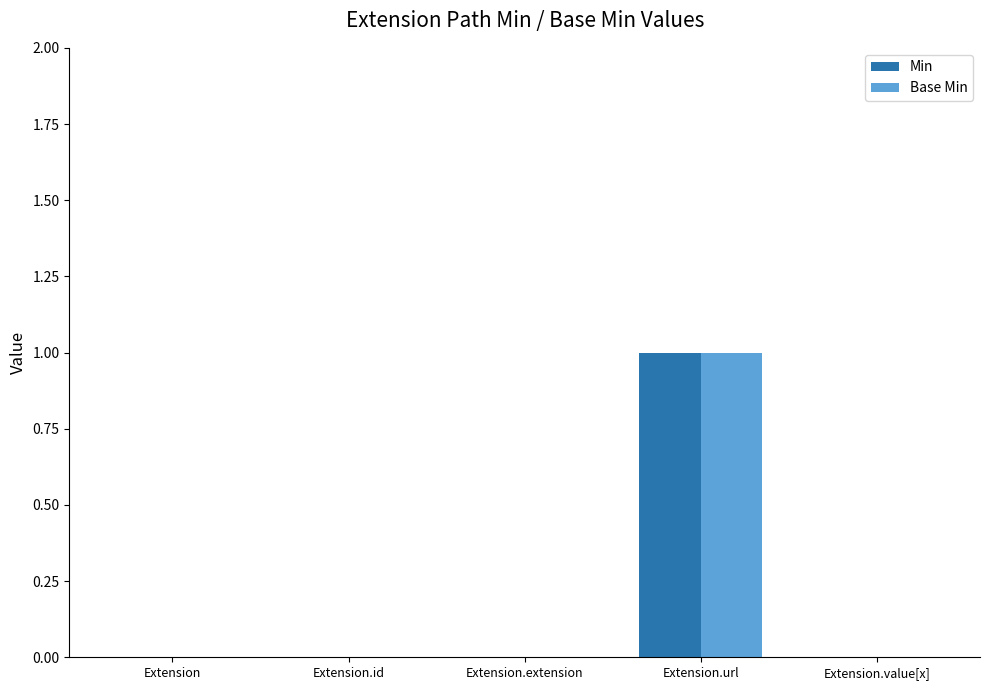

Reading left to right, transcribe all the data shown in this chart.

Min: Extension=0	Extension.id=0	Extension.extension=0	Extension.url=1	Extension.value[x]=0
Base Min: Extension=0	Extension.id=0	Extension.extension=0	Extension.url=1	Extension.value[x]=0